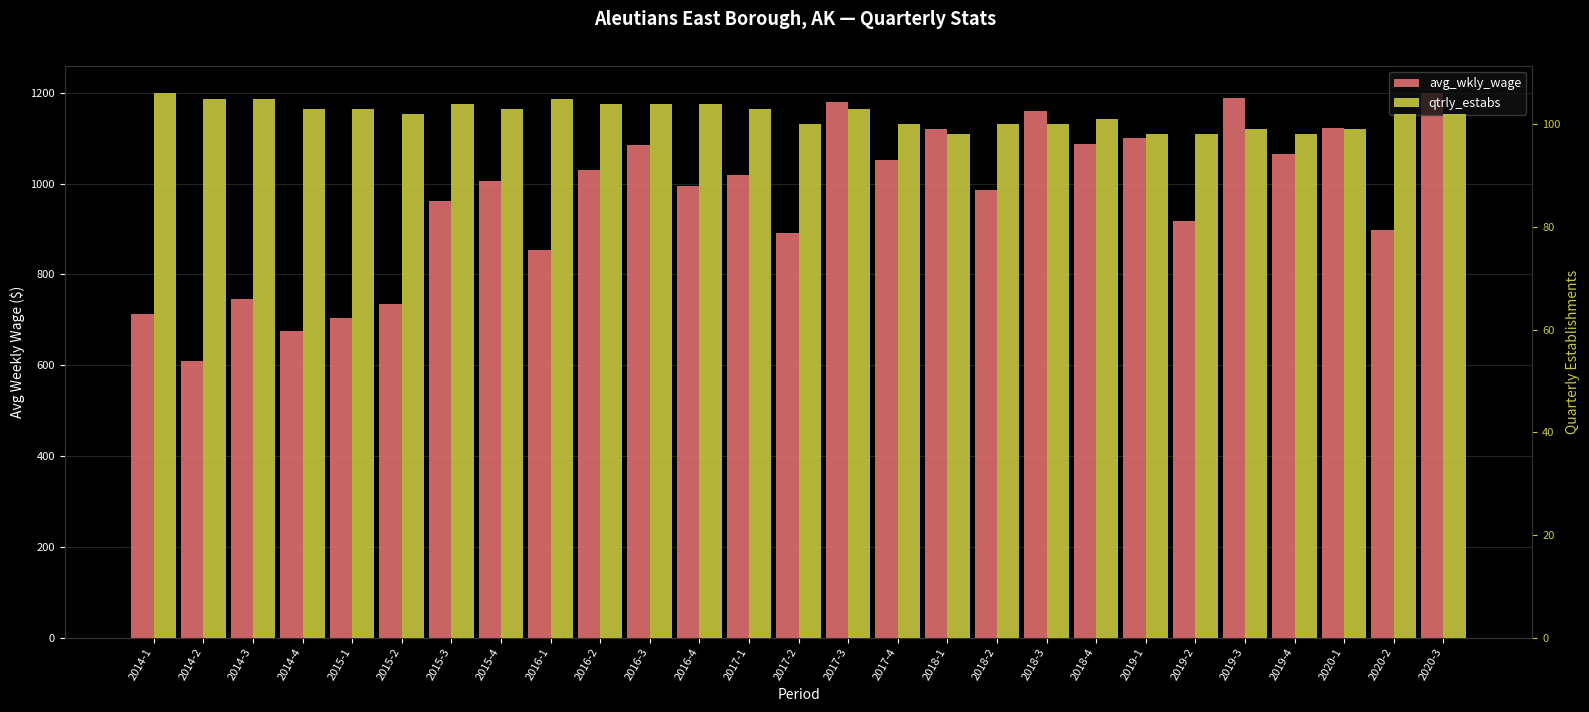

What is the maximum value for avg_wkly_wage?

1199